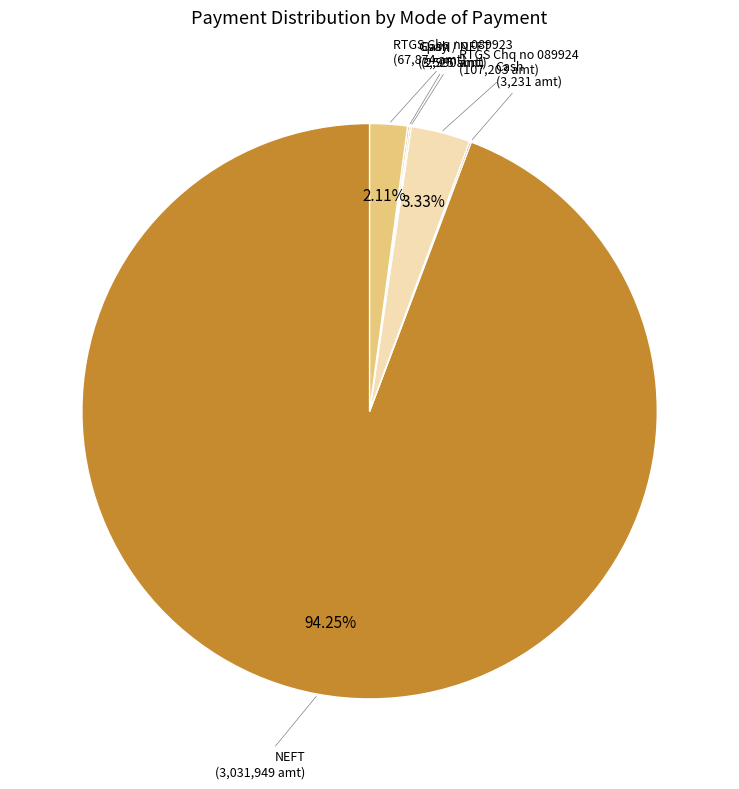

Does RTGS Chq no 089923 account for over 50% of the chart?

No